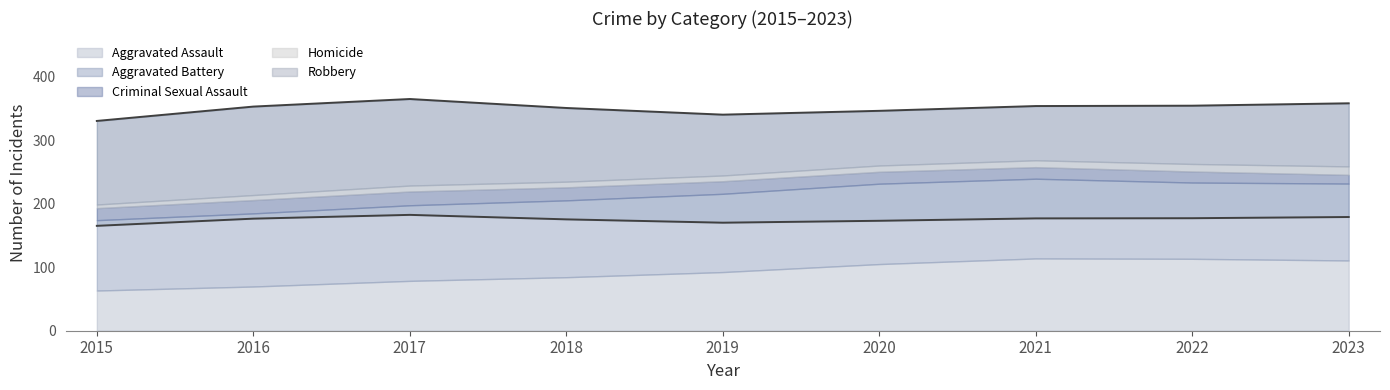

What is the sum of all Robbery values?

982